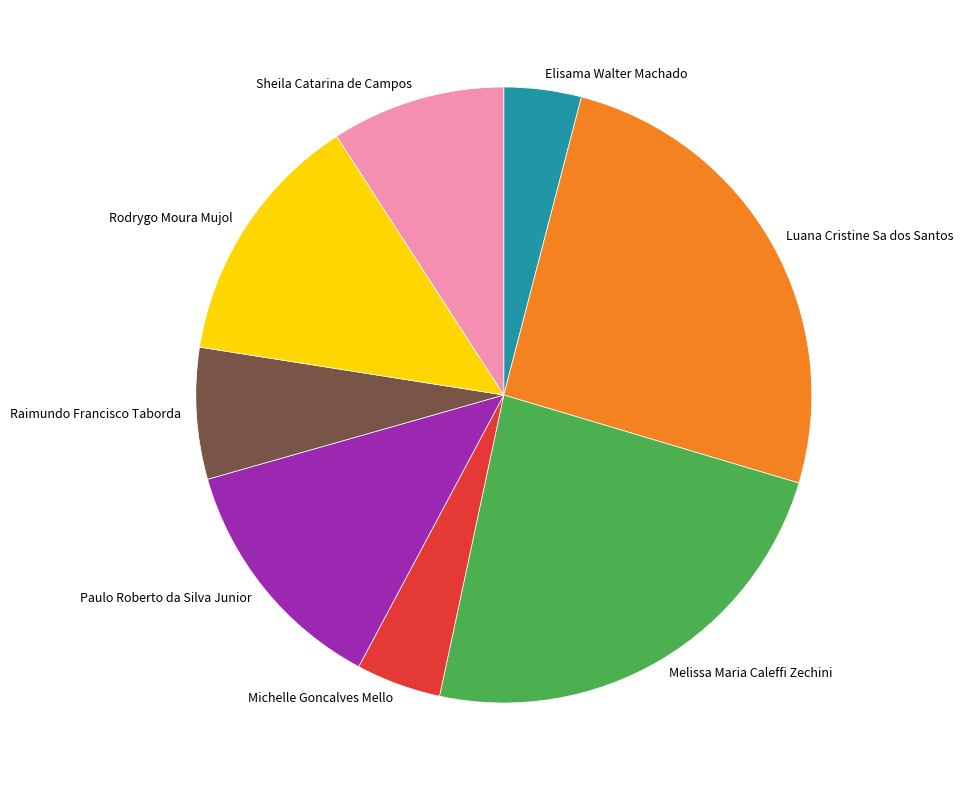

Does Paulo Roberto da Silva Junior represent more than half of the total?

No